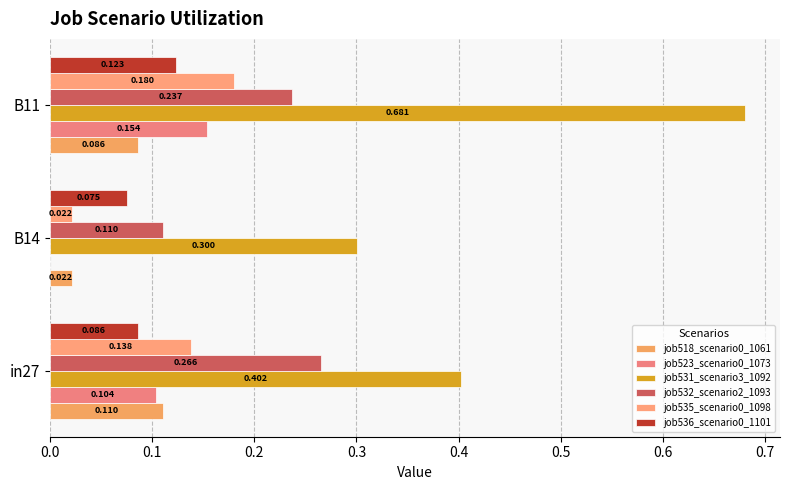

What is the minimum value for job532_scenario2_1093?

0.1